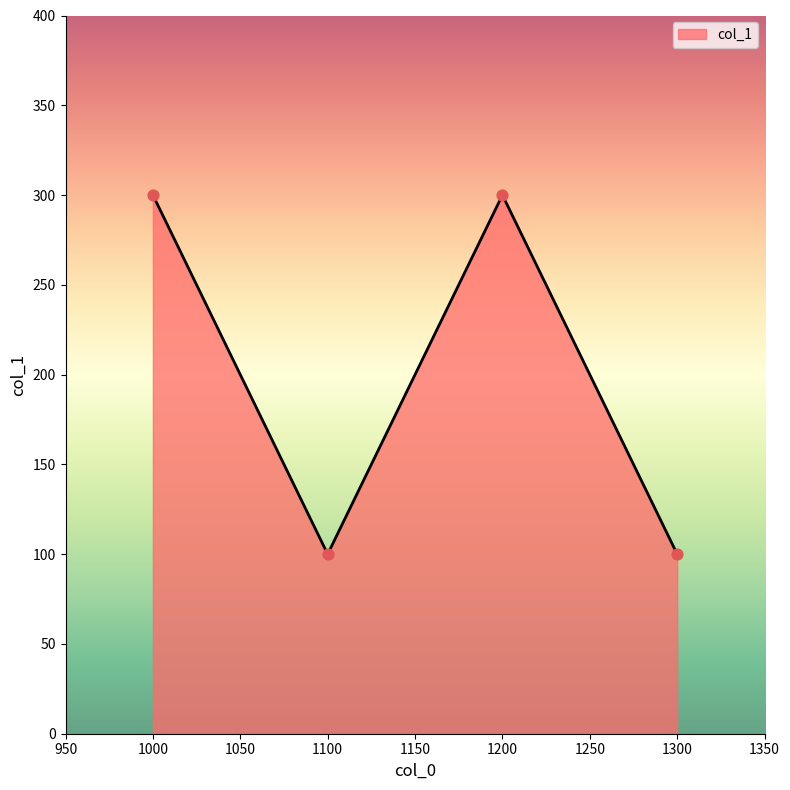

Approximately how many times larger is the value at 1000 compared to 1100?

3.0